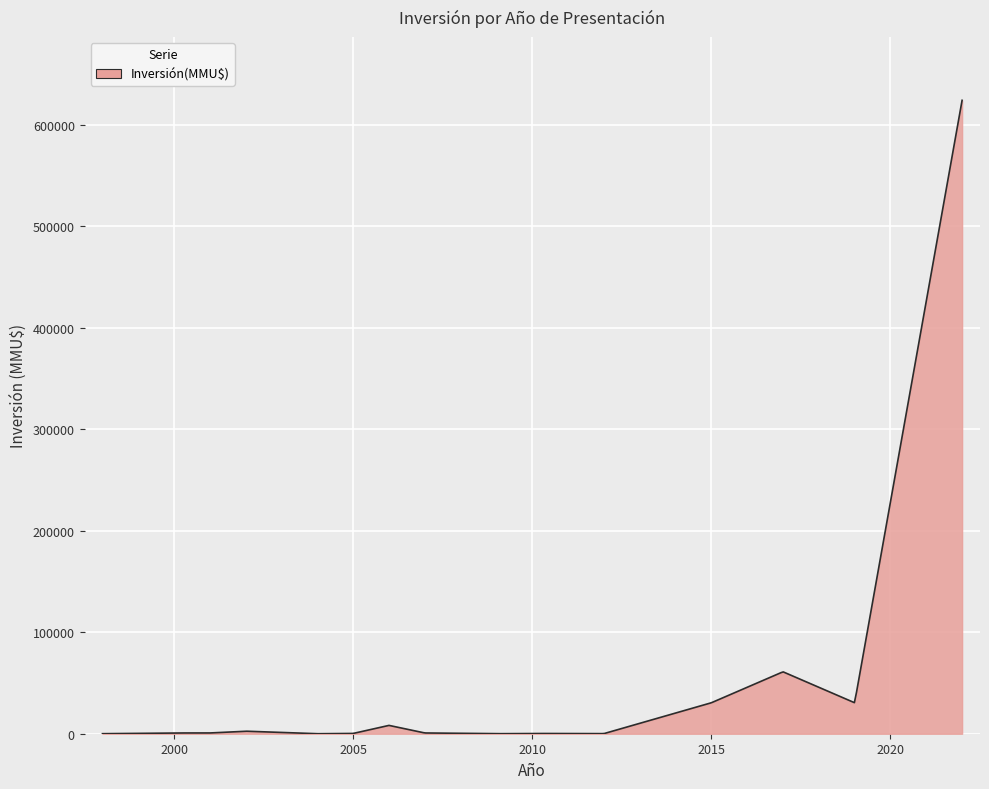

What is the difference between the maximum and minimum values?

623995.8